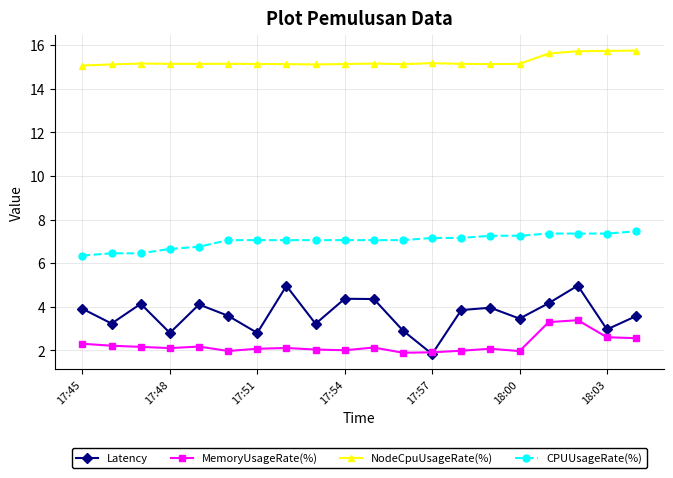

How many distinct data groups are displayed?

4